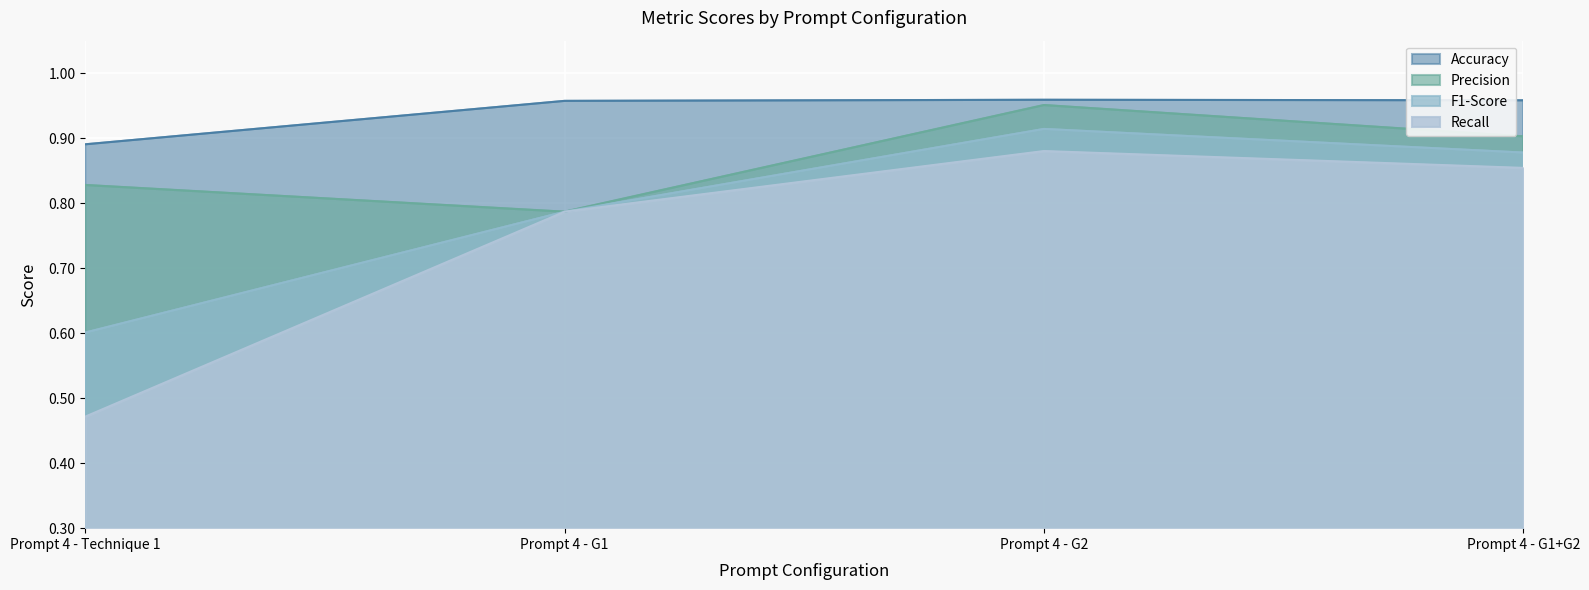

Where do Recall and F1-Score first cross each other?

Prompt 4 - Technique 1 and Prompt 4 - G1